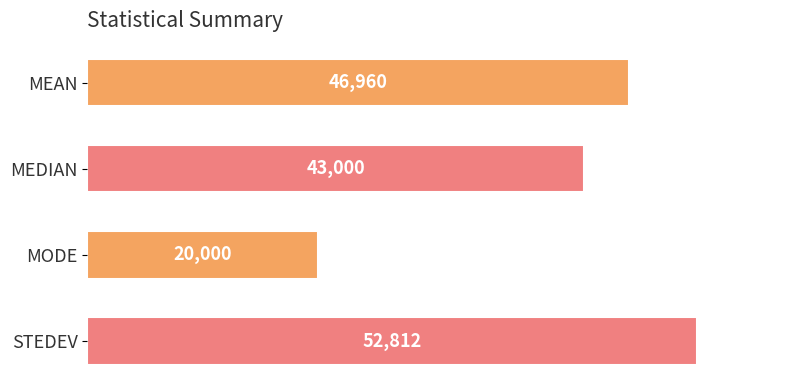

What is the average value?

40693